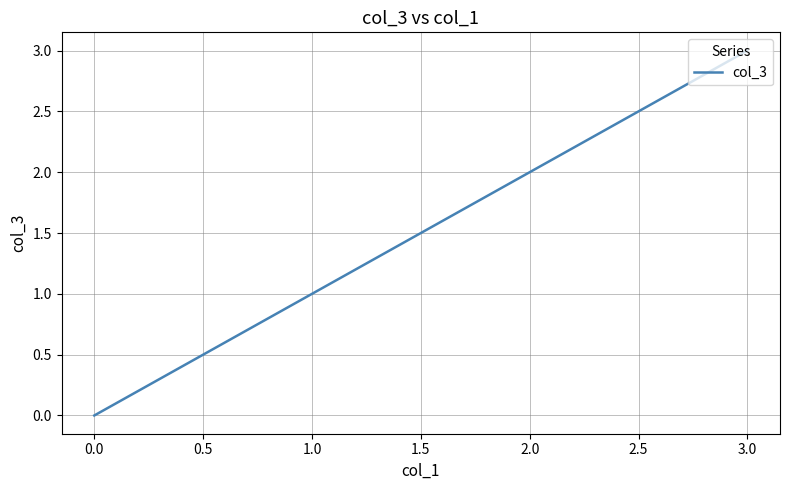

The chart shows a value of 2 at 2.0. True or false?

True